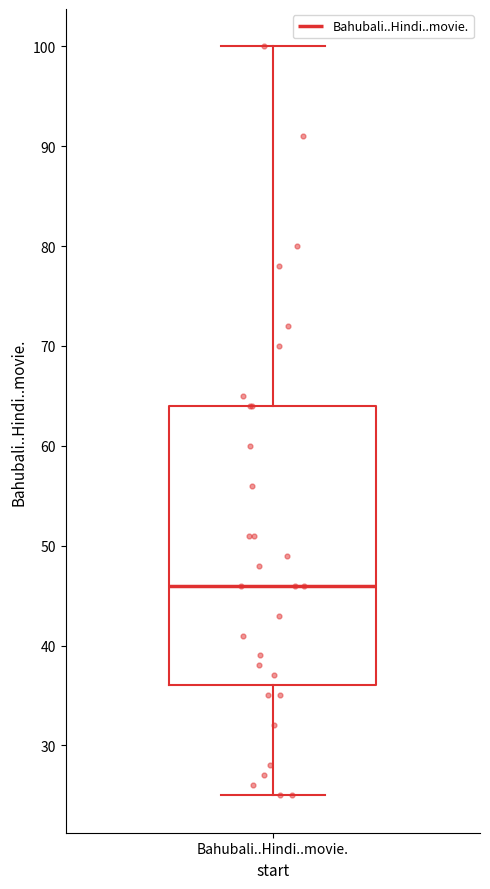

Transcribe this box plot: give where the median line is, the range the box spans, and where the two whiskers end, as read against the y-axis. The values are not printed on the chart, so give them approximately, as read against the axis.

median 46, box 36 to 64, whiskers 25 to 100